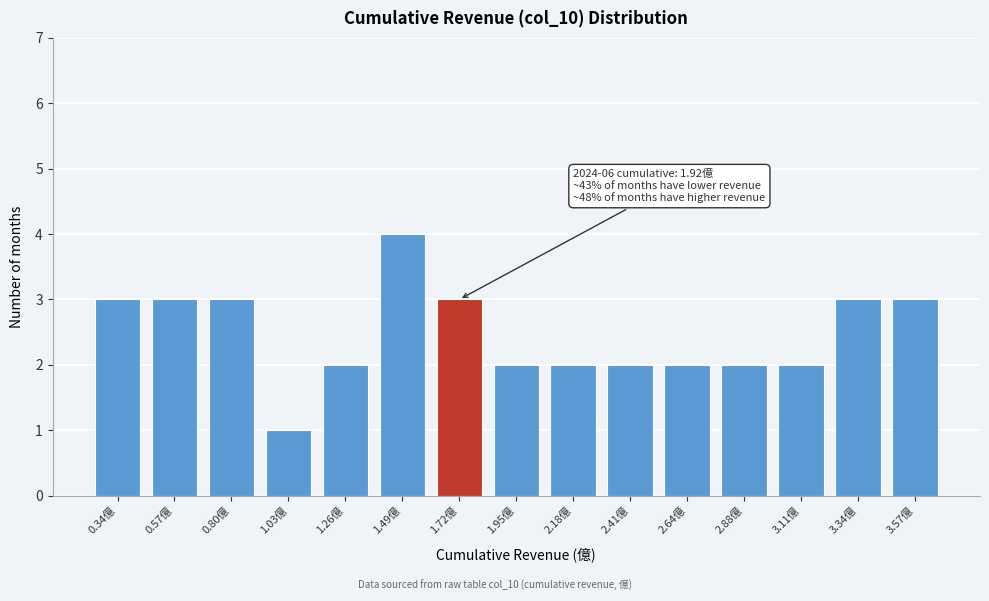

Reading left to right, what are all the values shown in this chart?

0.34億=3	0.57億=3	0.80億=3	1.03億=1	1.26億=2	1.49億=4	1.72億=3	1.95億=2	2.18億=2	2.41億=2	2.64億=2	2.88億=2	3.11億=2	3.34億=3	3.57億=3